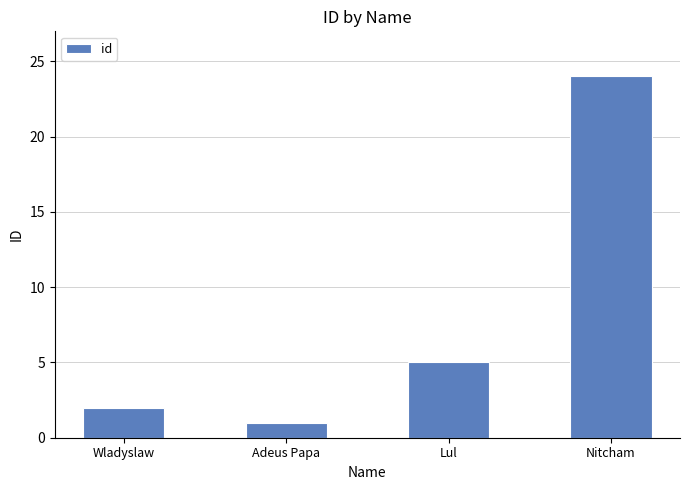

The chart shows a value of 1 at Adeus Papa. True or false?

True